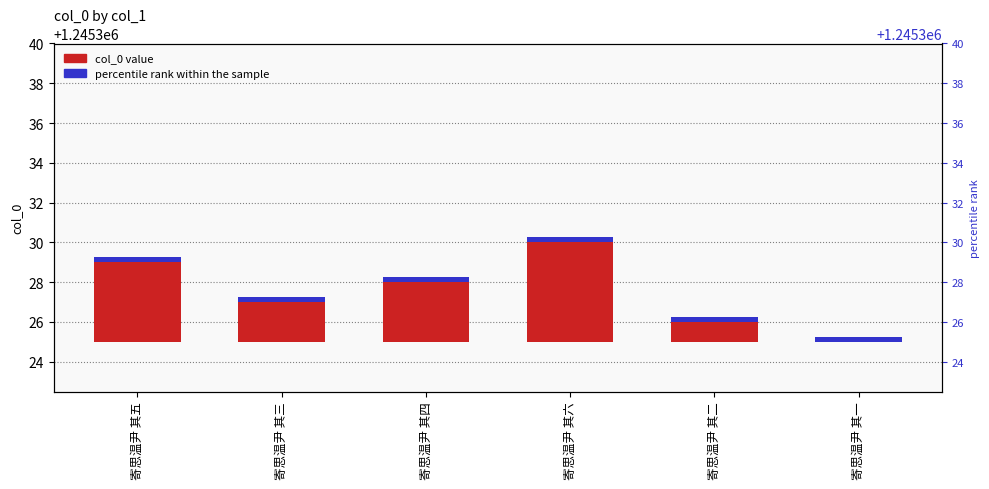

The value at 寄思温尹 其二 is 2. True or false?

False